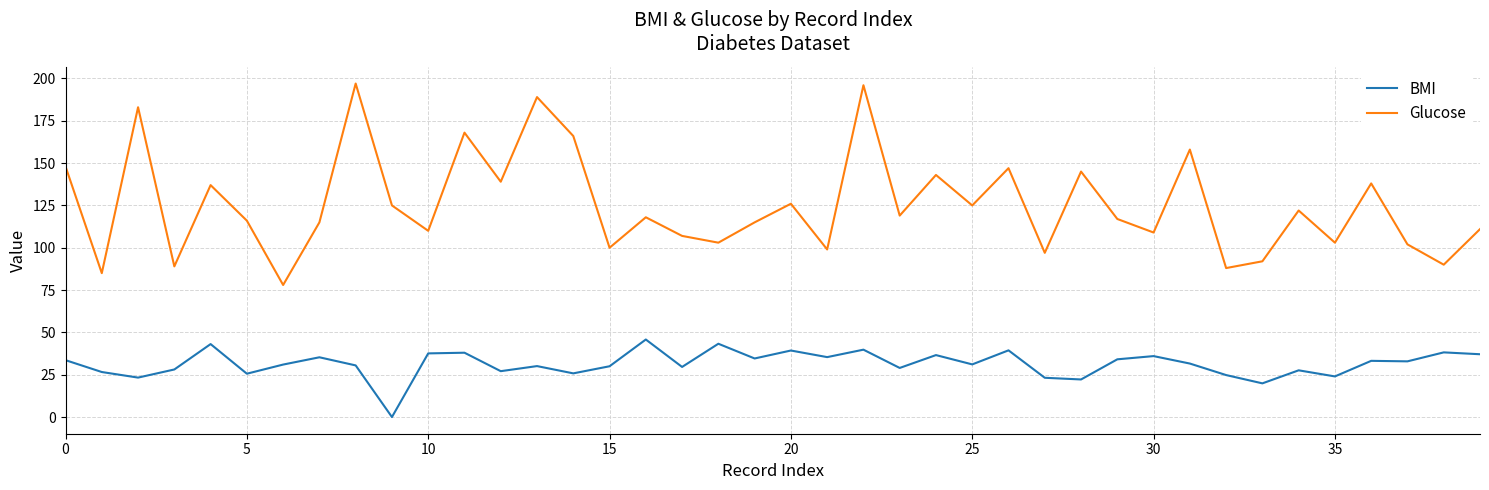

In BMI, how many points are lower than both neighbors (excluding endpoints)?

14